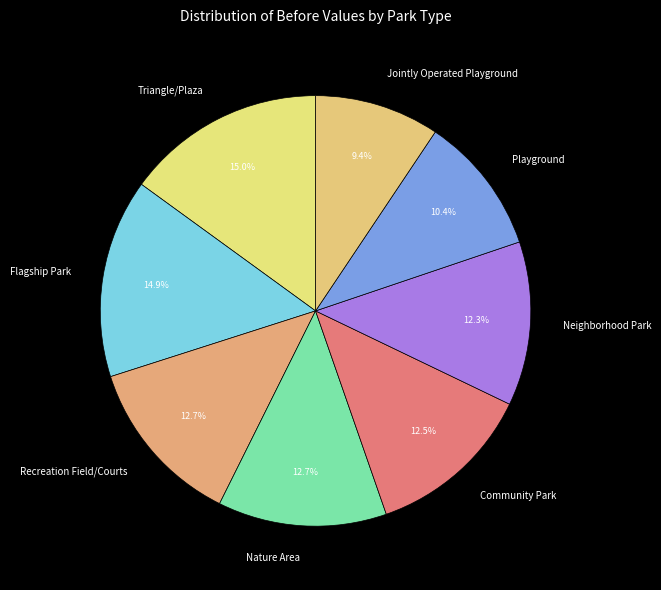

To the nearest percent, what is the combined percentage of Neighborhood Park and Playground?

23%